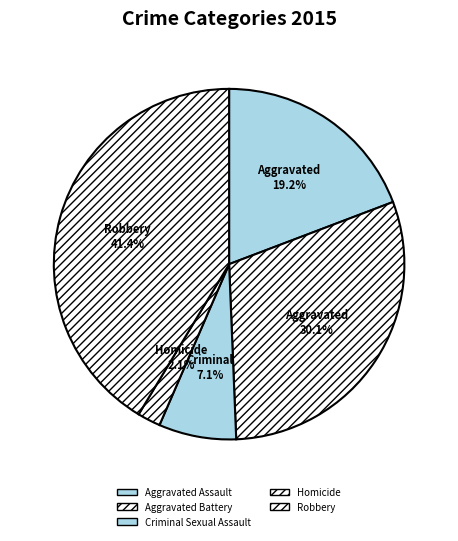

To the nearest percent, what is the difference between the Homicide and Criminal Sexual Assault slice percentages?

5%